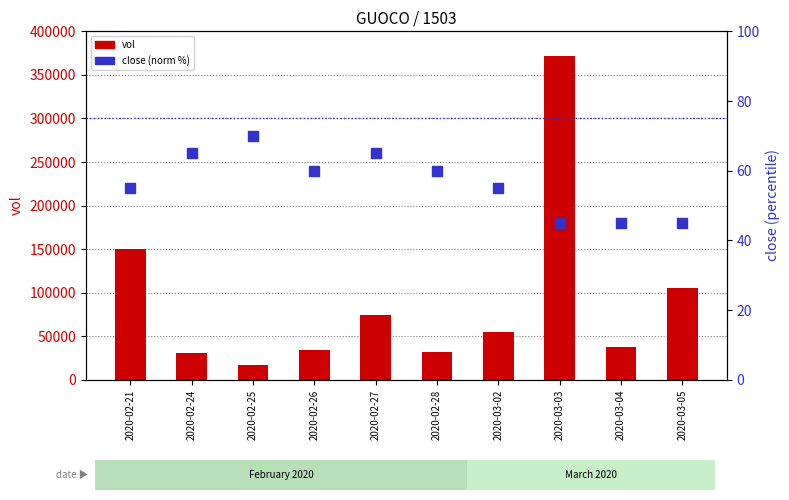

Which series has the largest total across all categories?

vol